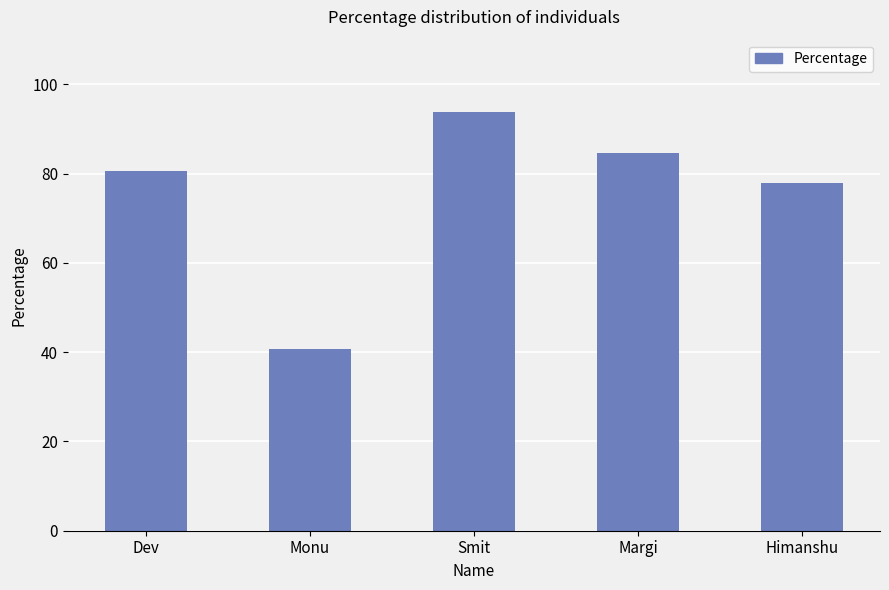

What is the change in value from Dev to Himanshu?

-2.8